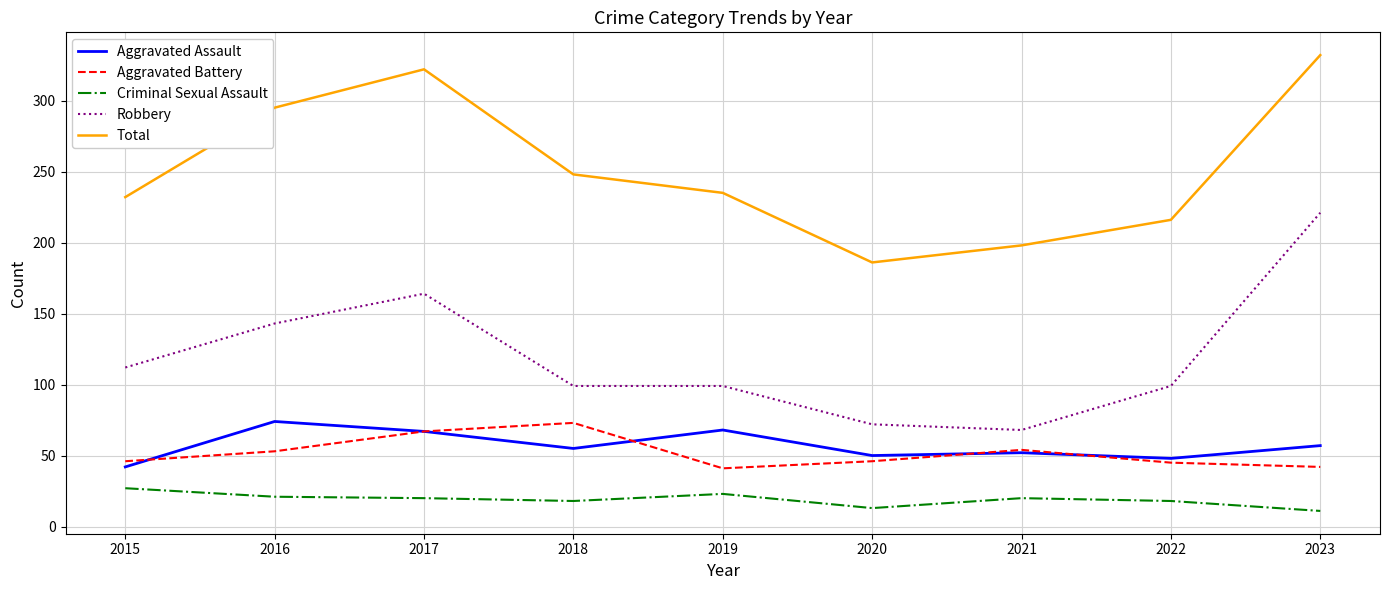

The Criminal Sexual Assault series shows 5 at 2017. True or false?

False